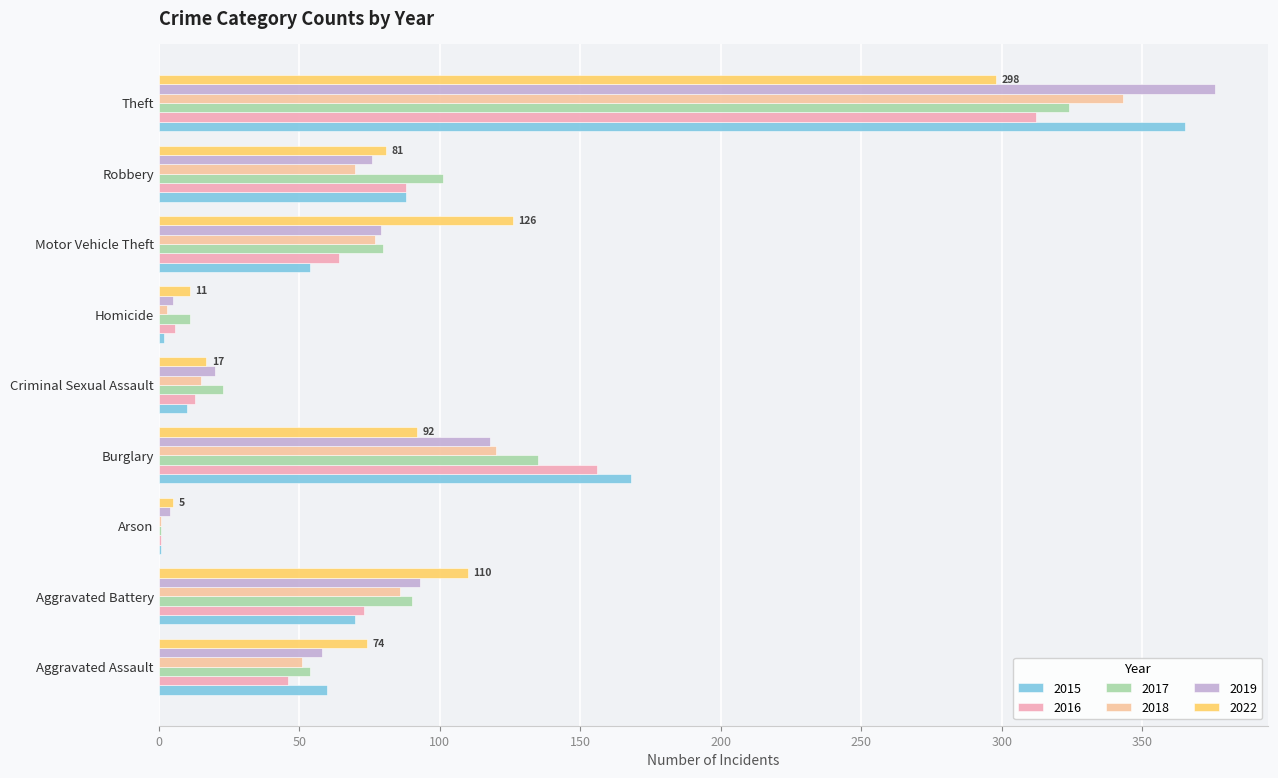

Where does the 2016 series first go above 64?

Aggravated Battery